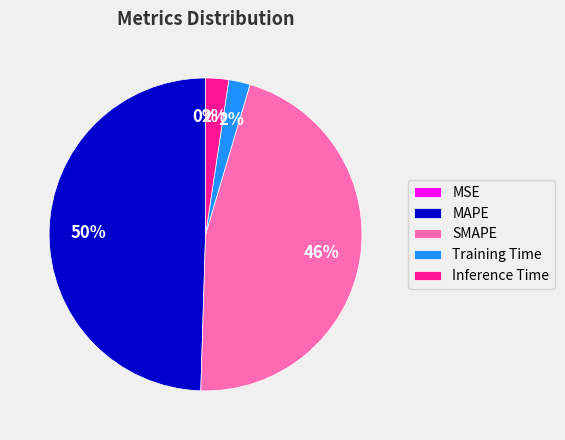

To the nearest percent, what percentage of the pie is Training Time?

2%